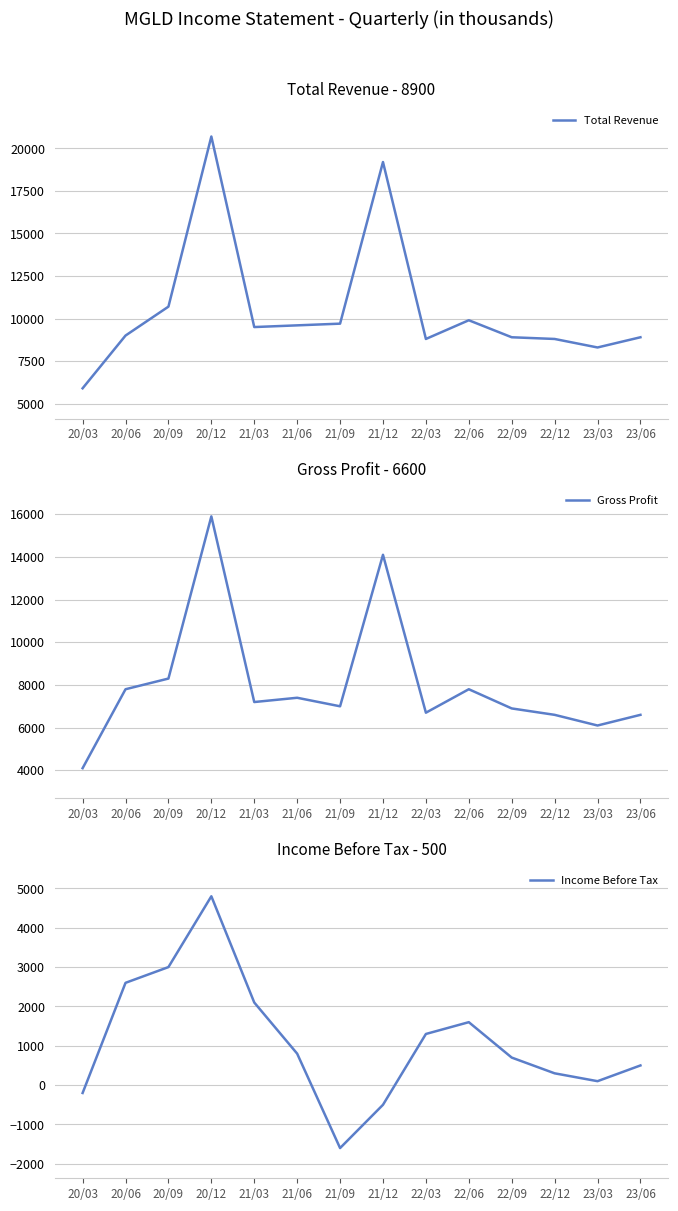

True or false: Gross Profit and Income Before Tax intersect in this chart.

False